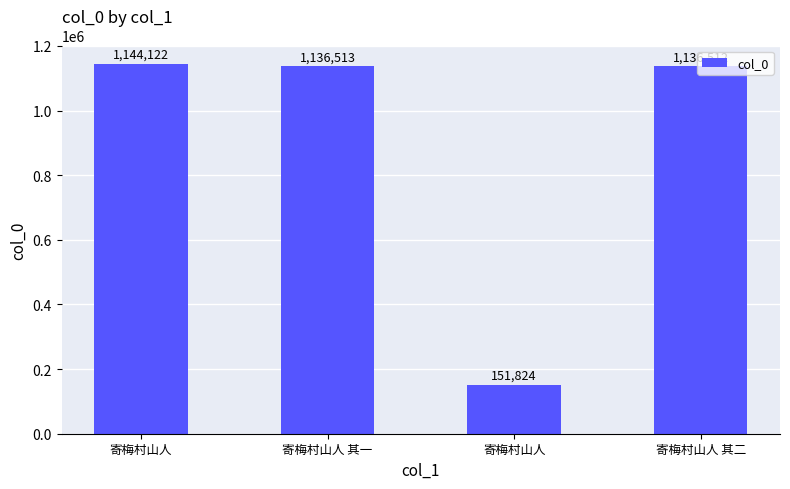

What is the change in value from 寄梅村山人 to 寄梅村山人 其二?

-7610